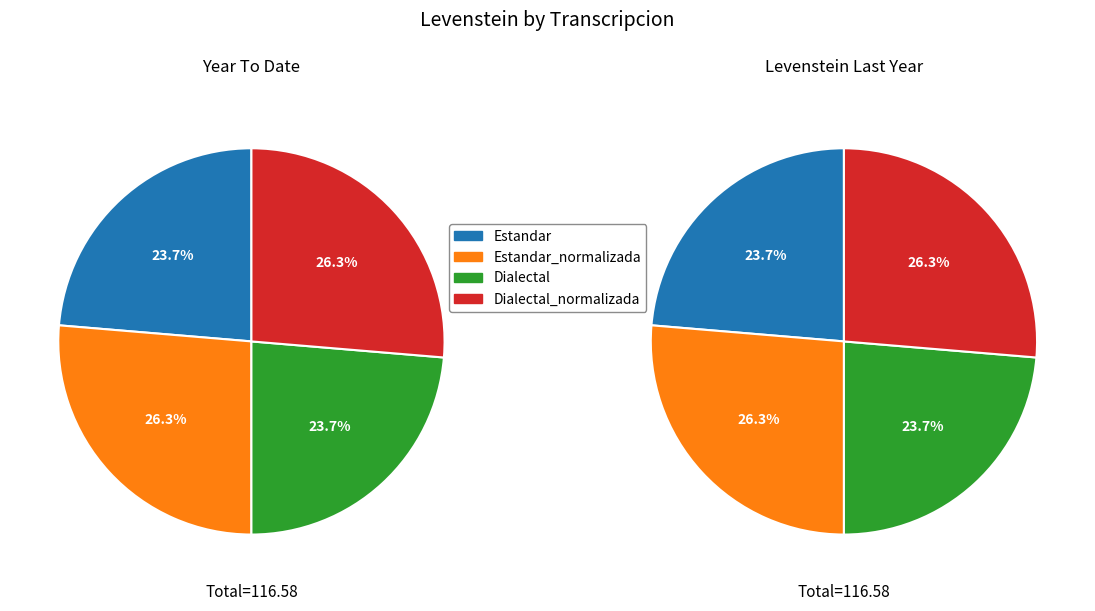

What is the change in value from Dialectal to Dialectal_normalizada?

+3.1